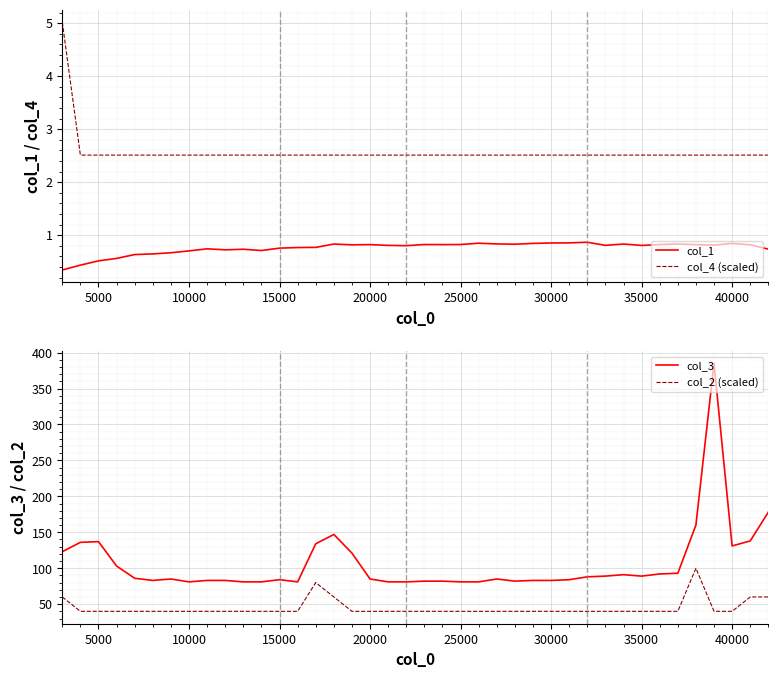

True or false: col_4 (scaled) and col_1 intersect in this chart.

False